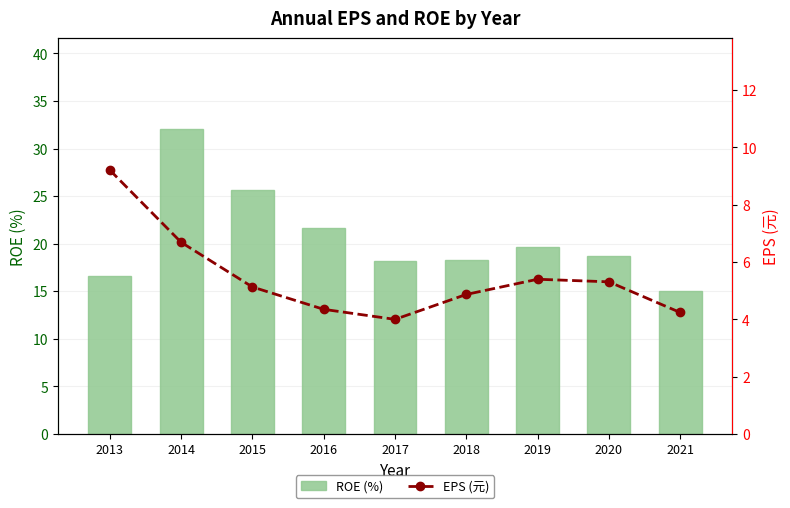

What is the difference between the maximum and minimum values in the EPS (元) series?

5.2